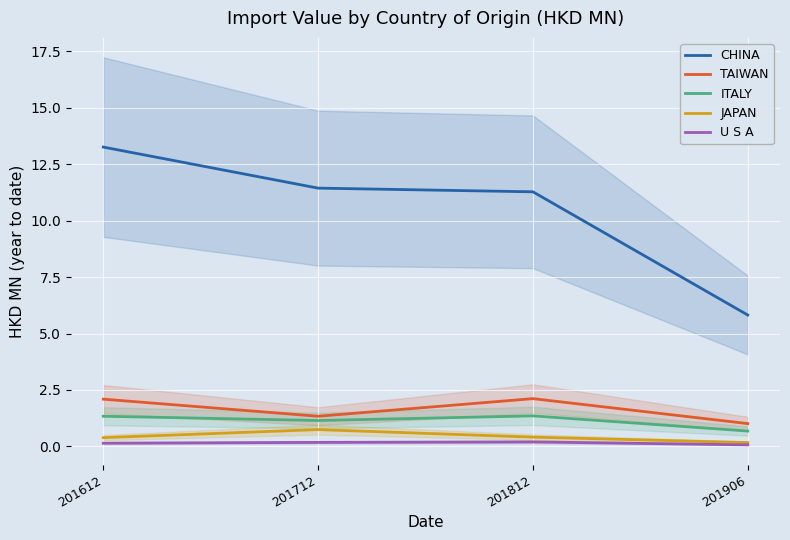

At which label does ITALY reach its peak?

201812